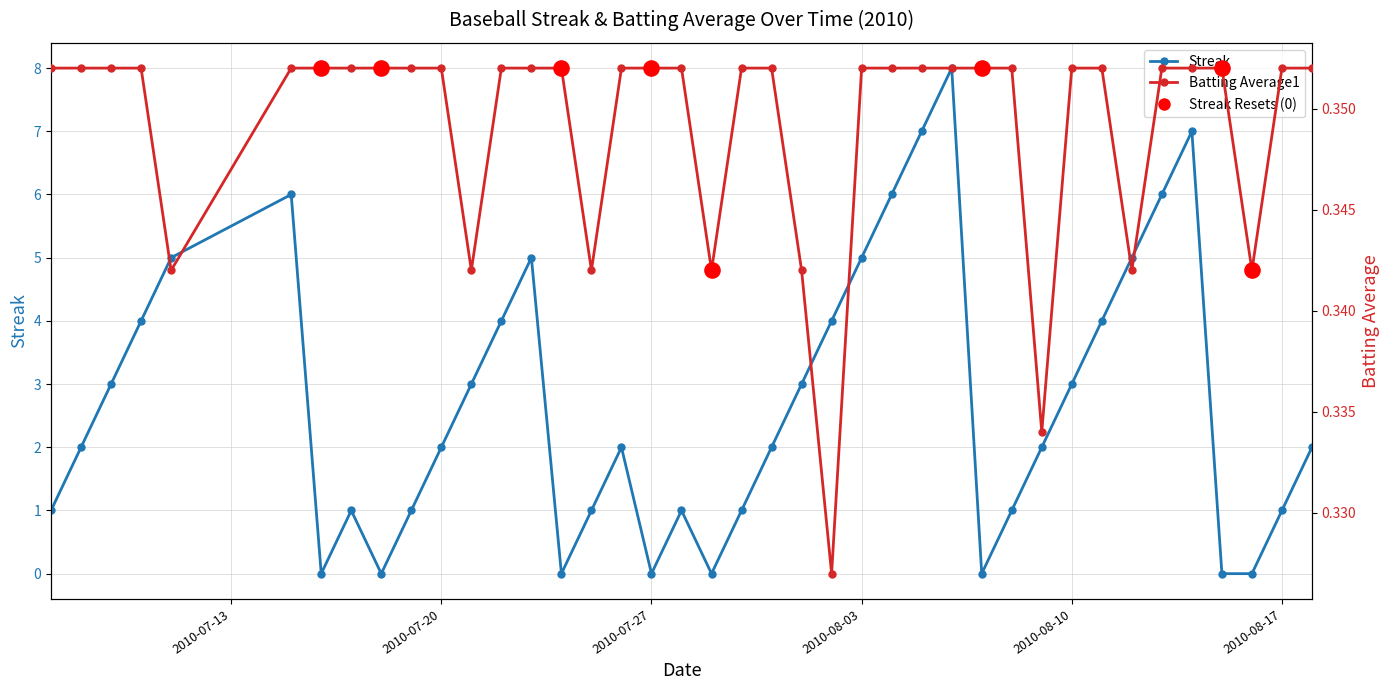

Is the value of Streak at 21 greater than the value of Batting Average1 at 10?

Yes